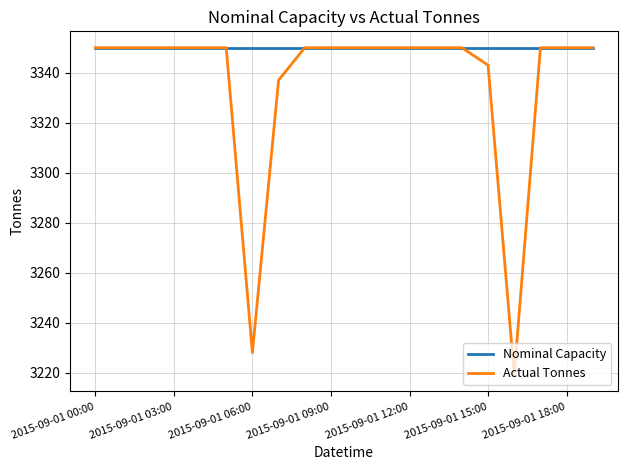

What is the average value of the Actual Tonnes series?

3336